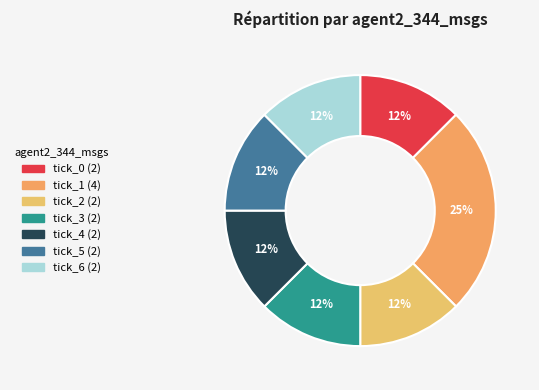

To the nearest percent, what percentage of the pie is tick_1?

25%